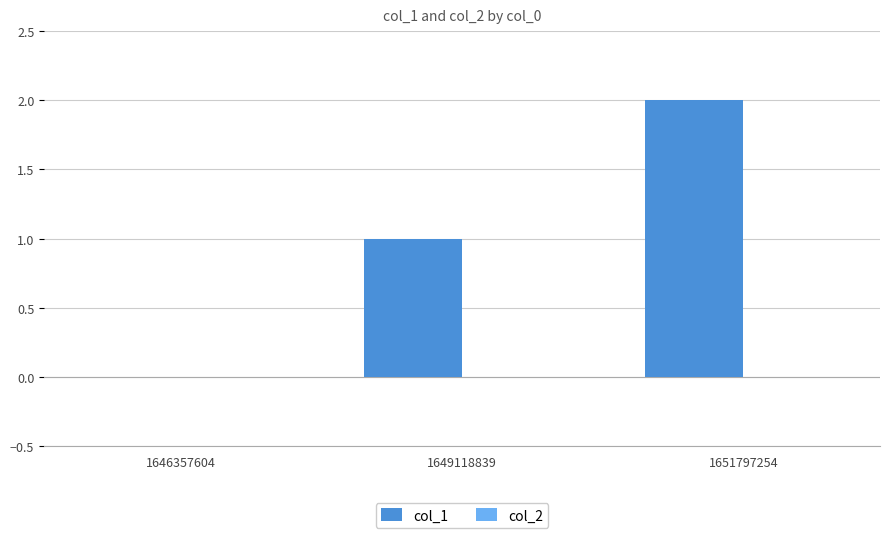

Which category has the highest value across all series?

1651797254